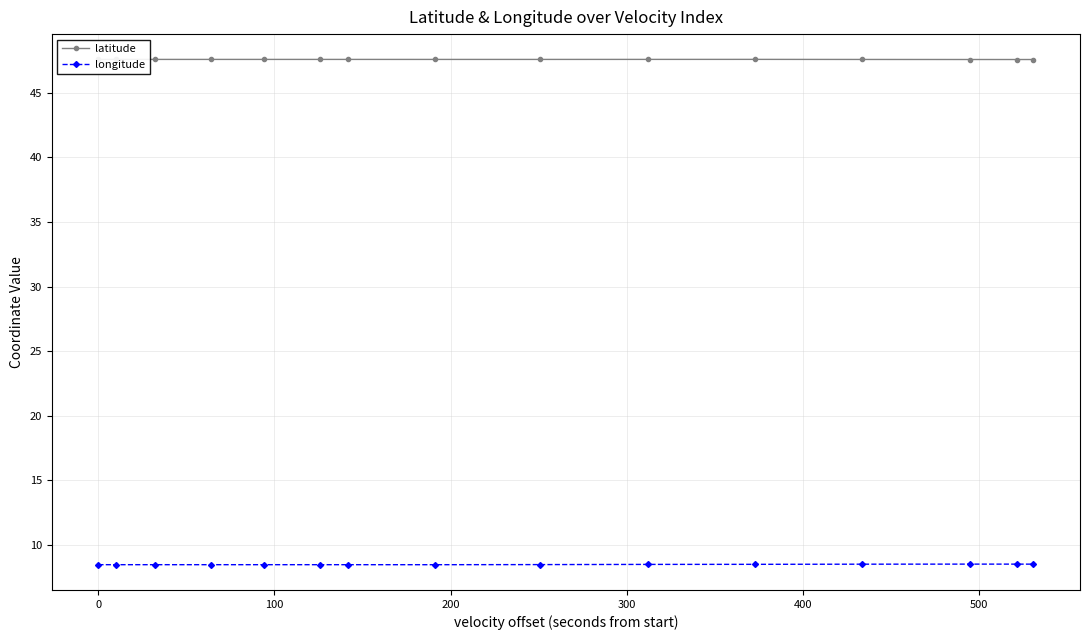

True or false: latitude has more than 0 interior local peaks.

True